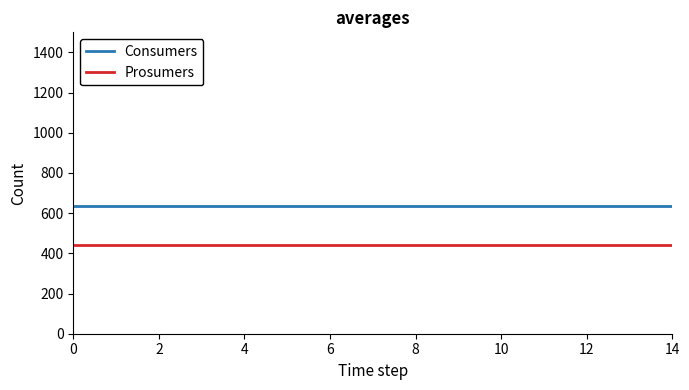

True or false: Prosumers and Consumers cross at least once.

False